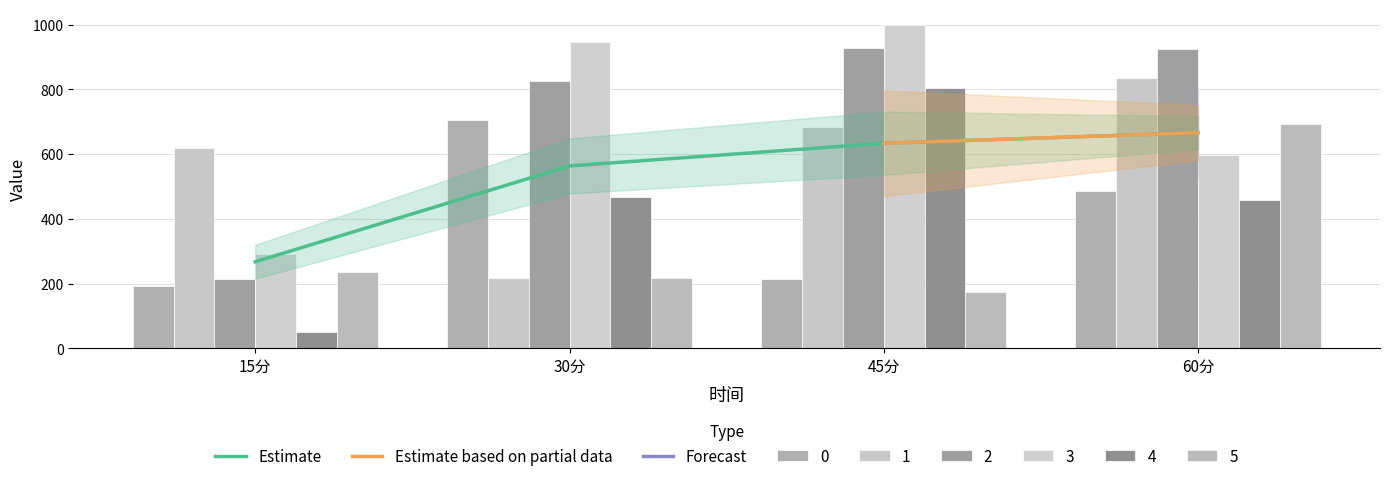

At which label does 4 first exceed 468?

30分